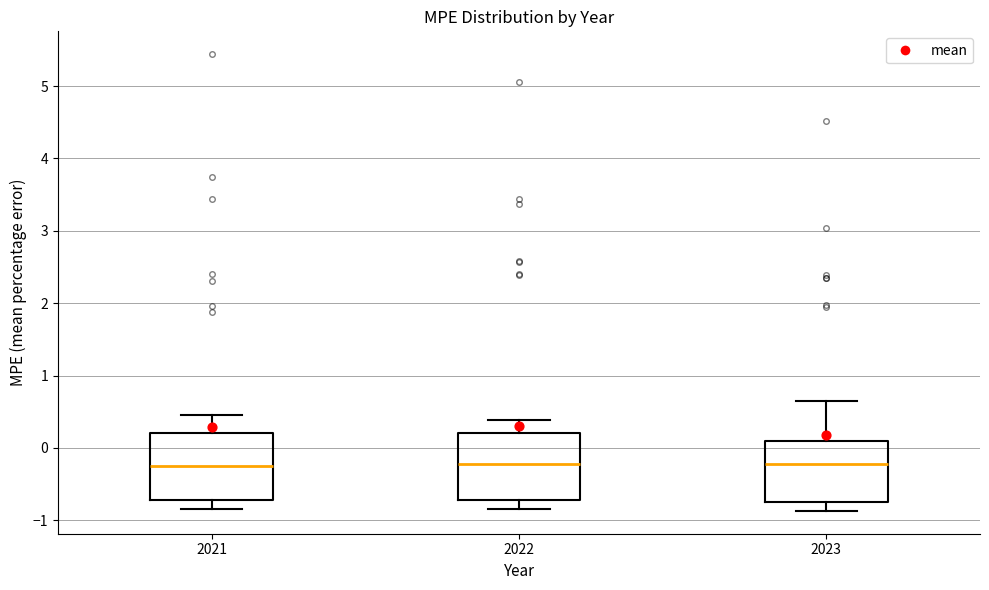

Reading left to right, read every box against the y-axis: the position of its median line, the range the box covers, and the ends of its whiskers. The values are not printed on the chart, so give them approximately, as read against the axis.

2021: median -0.2, box -0.7 to 0.2, whiskers -0.8 to 0.4
2022: median -0.2, box -0.7 to 0.2, whiskers -0.8 to 0.4
2023: median -0.2, box -0.8 to 0.1, whiskers -0.9 to 0.6